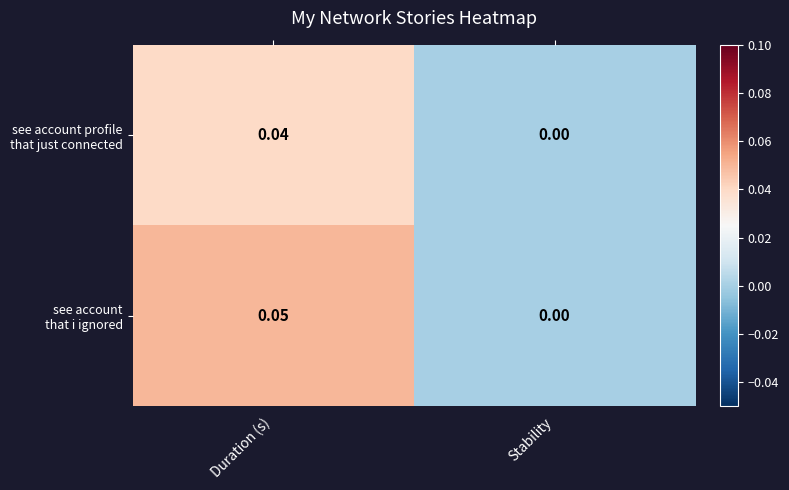

Which label corresponds to the largest value in the chart?

Duration (s)